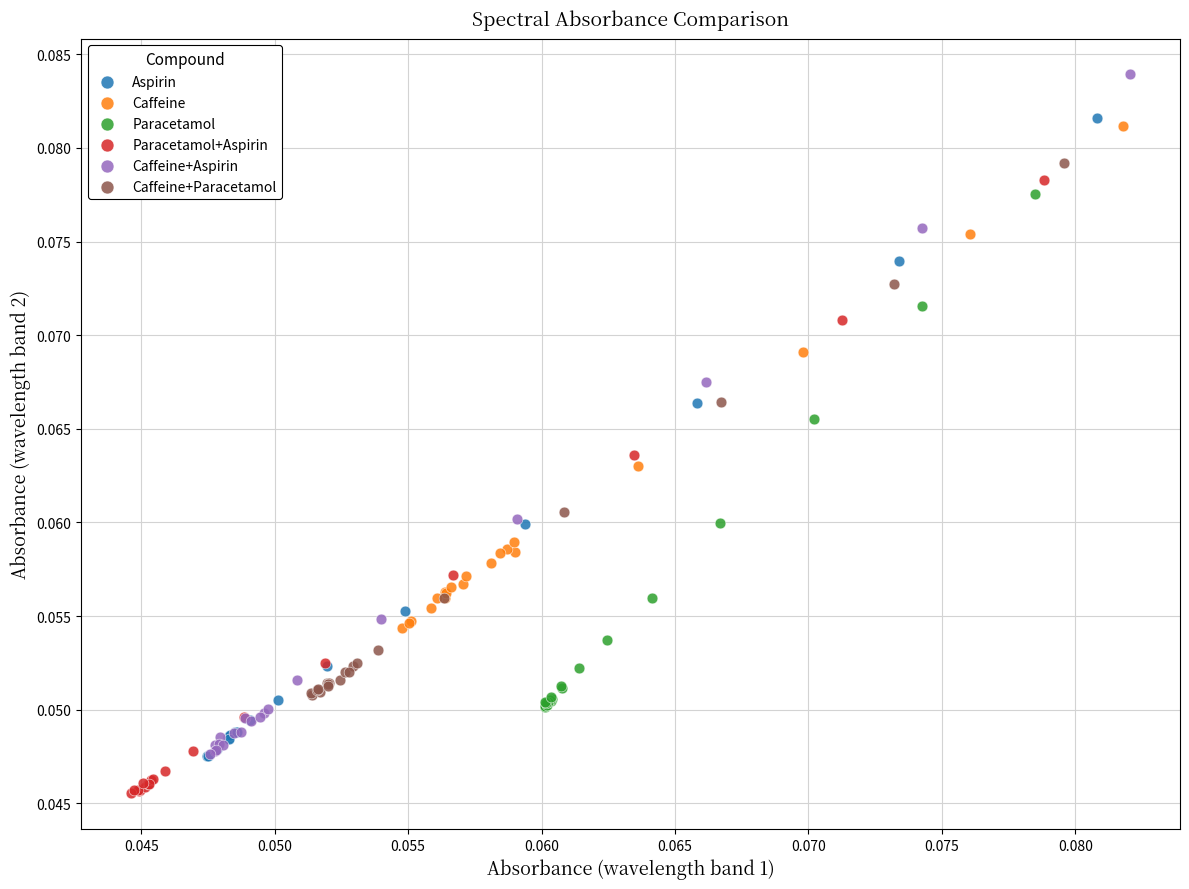

Which series has the widest spread of Y values?

Caffeine+Aspirin